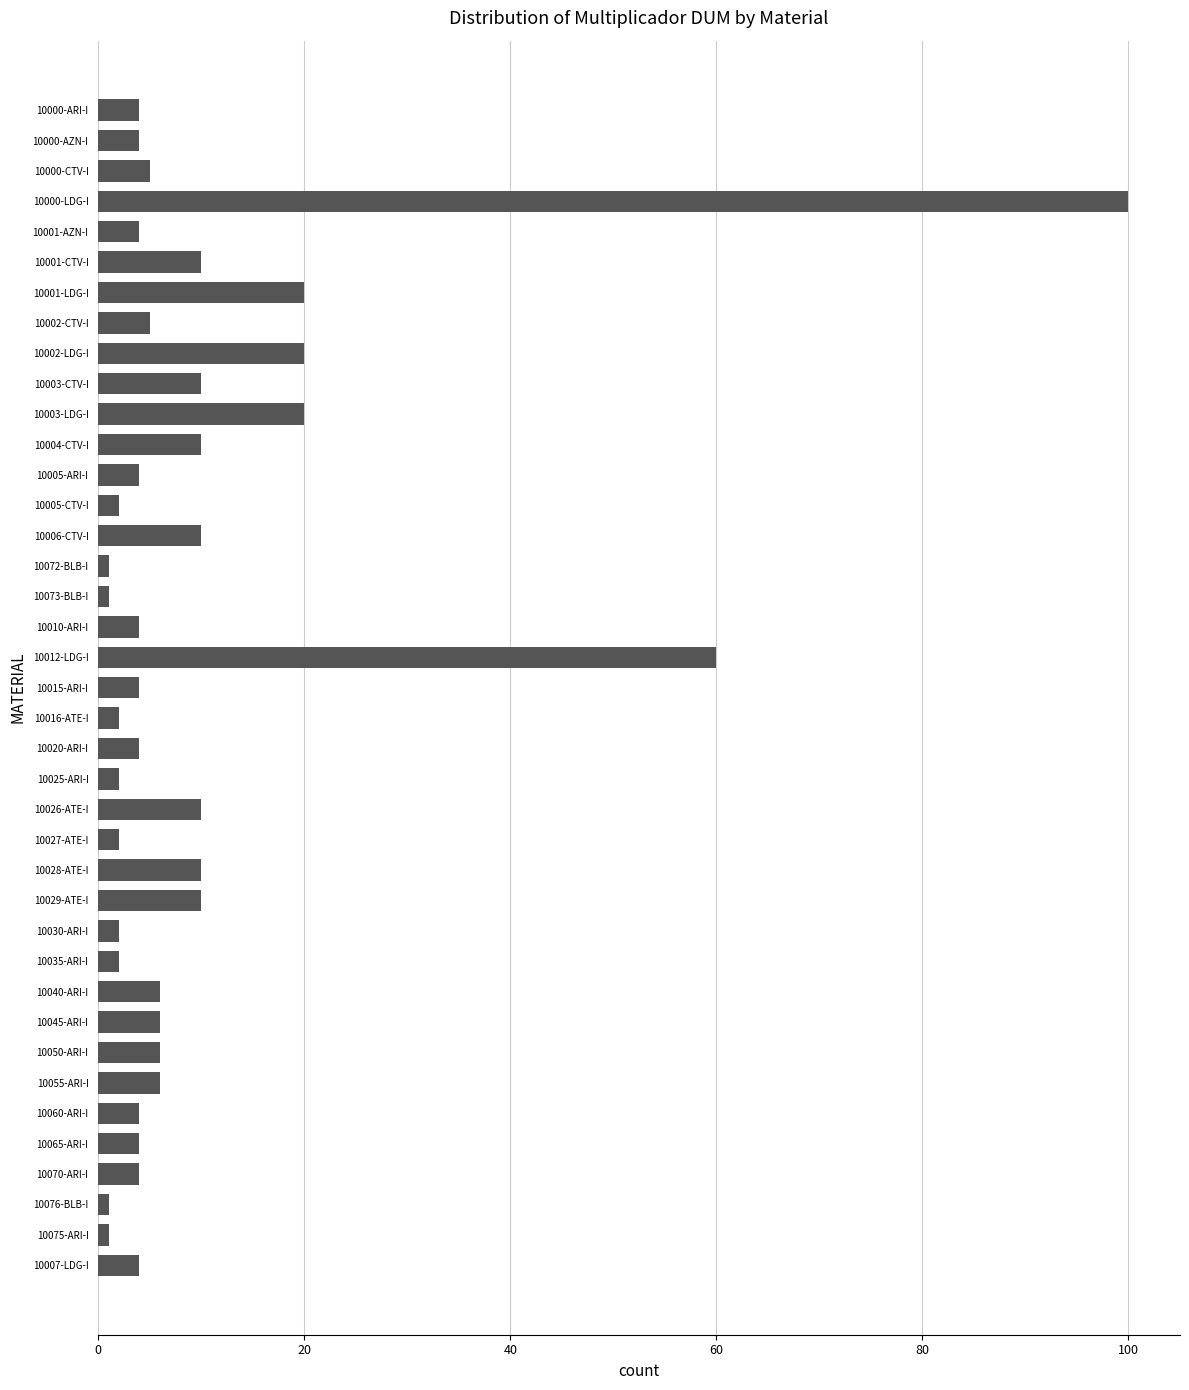

How many distinct data groups are displayed?

1